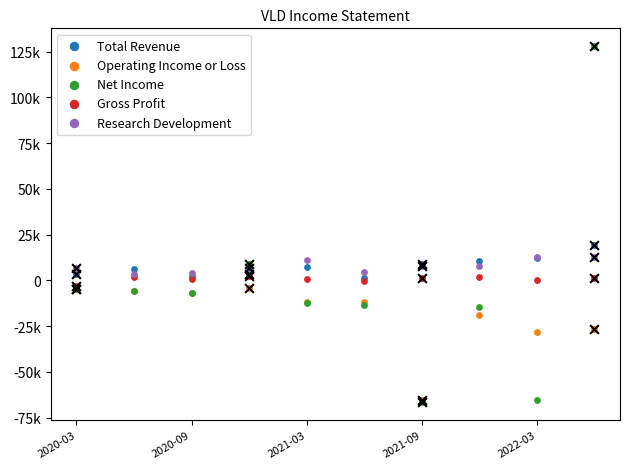

Which series has the widest spread of Y values?

Net Income